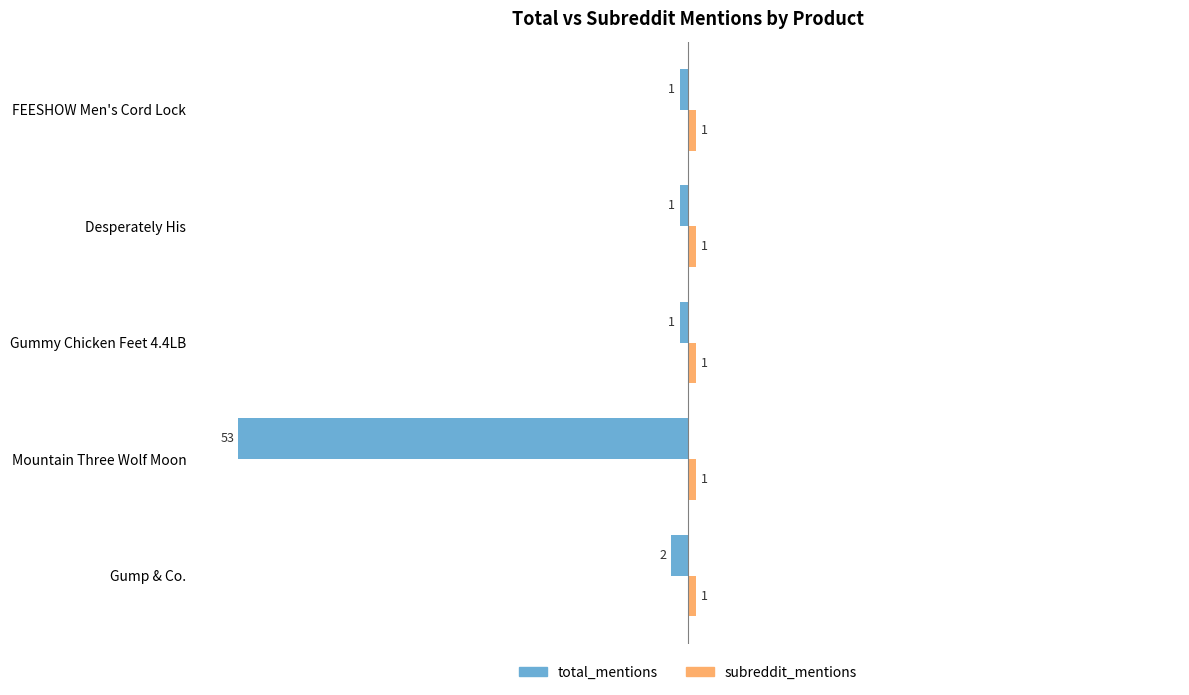

Which category has the lowest value across all series?

Mountain Three Wolf Moon